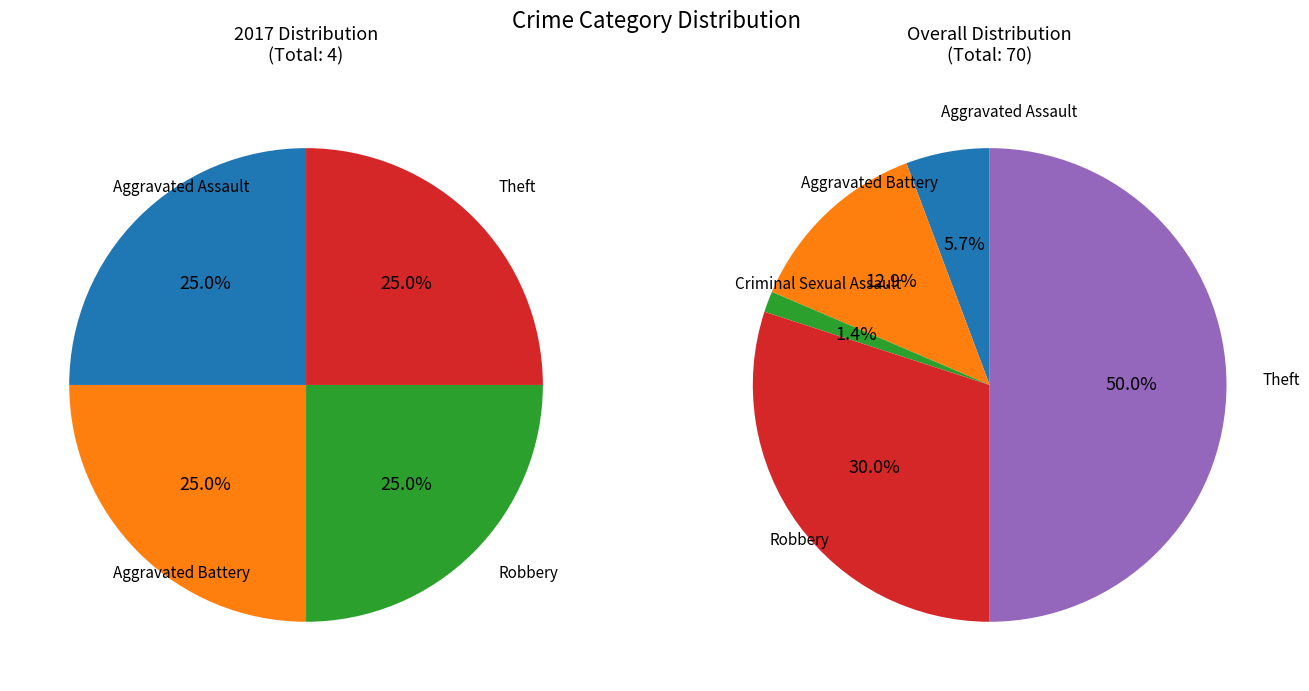

To the nearest percent, what portion does 4 represent?

25%